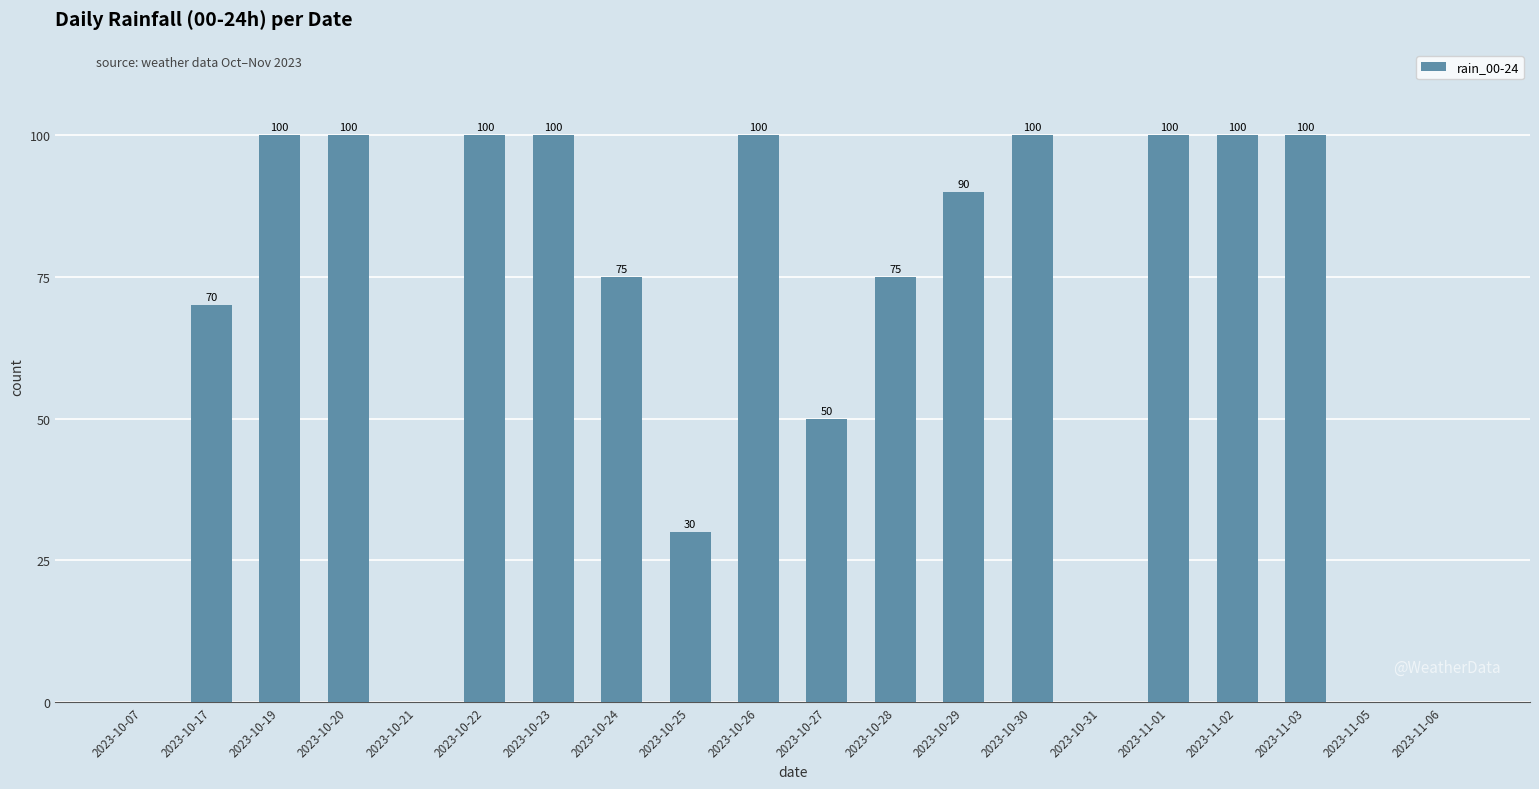

What is the maximum value shown in the chart?

100